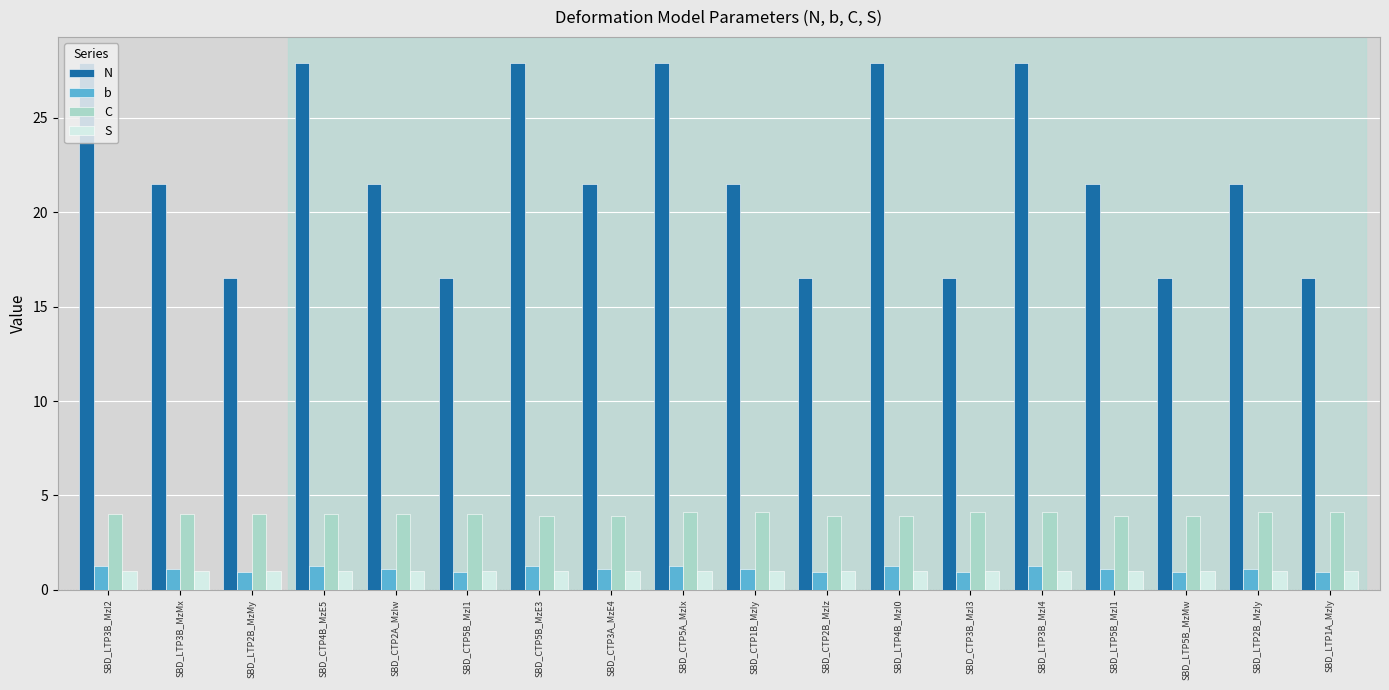

How many distinct data groups are displayed?

4